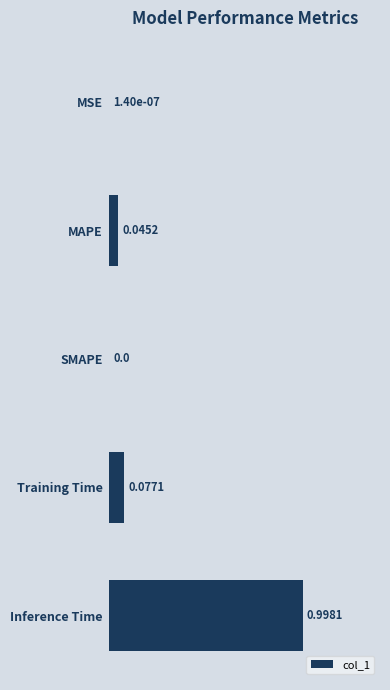

At which category does the chart reach its peak across all series?

Inference Time